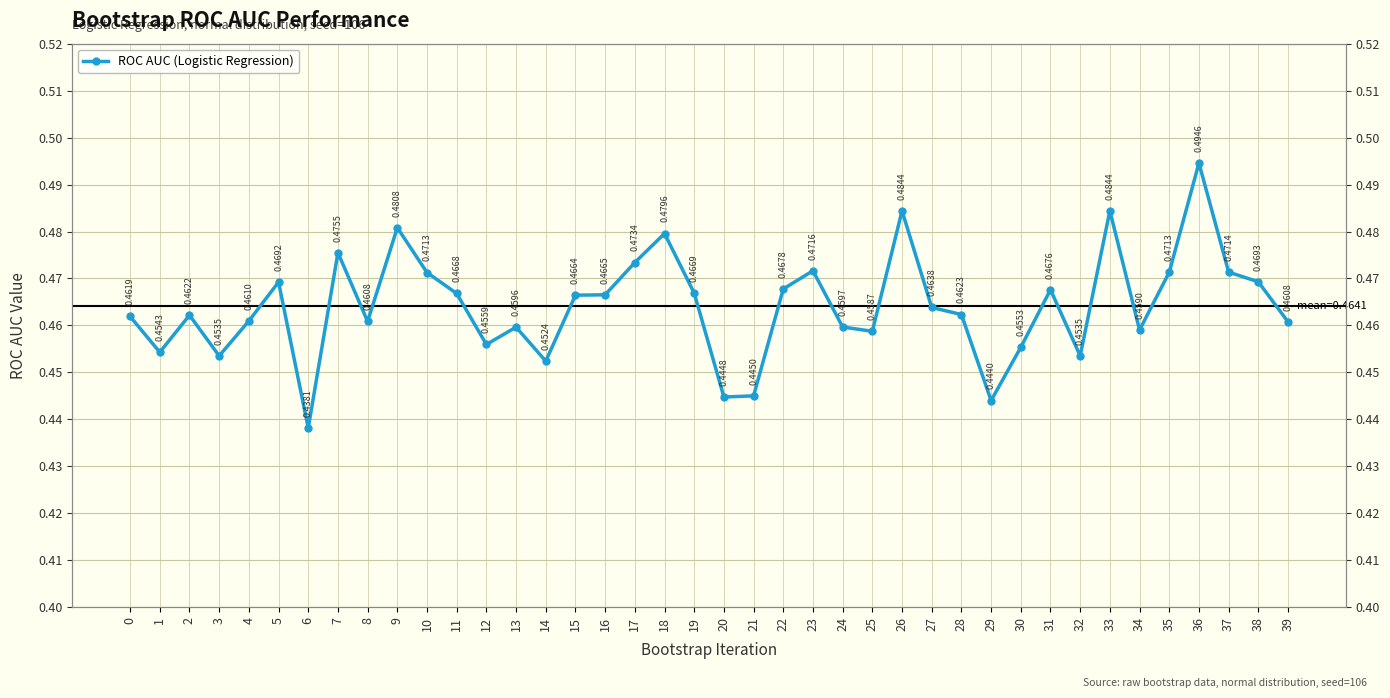

Count the number of categories in the chart.

40